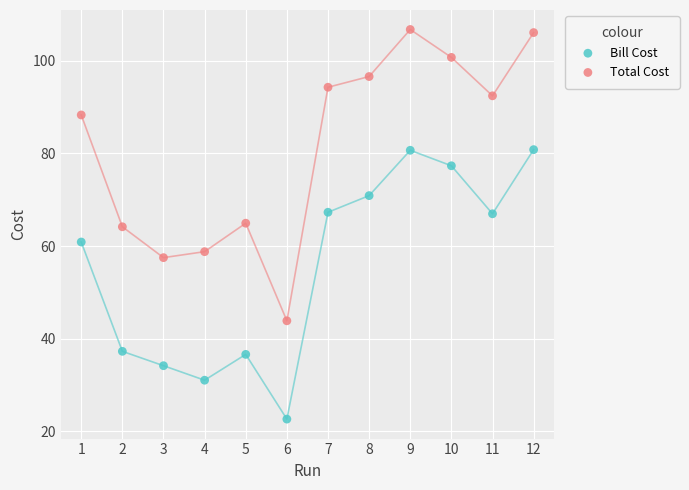

Which series has the widest spread of Y values?

Total Cost